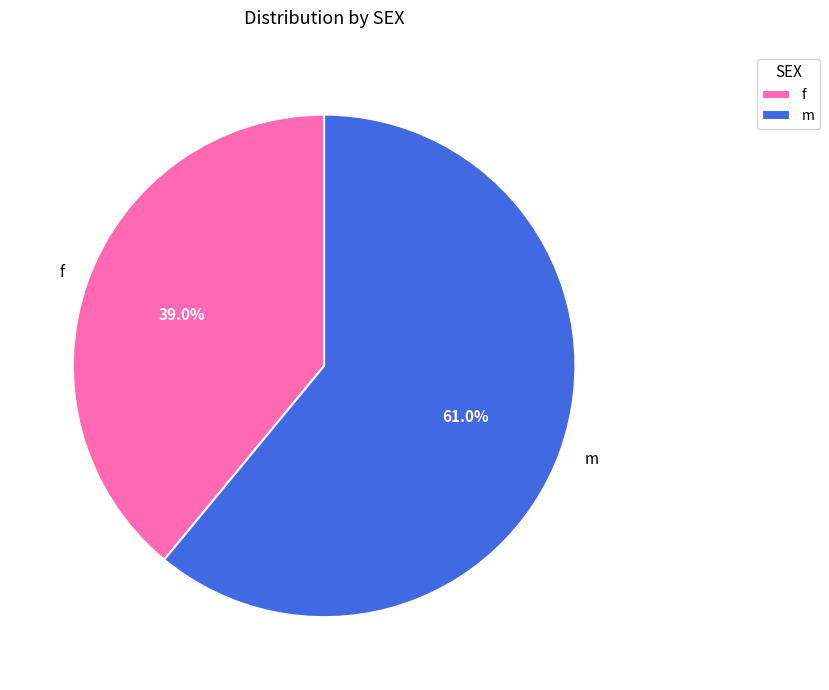

To the nearest percent, what is the difference between the largest and smallest slice percentages?

22%